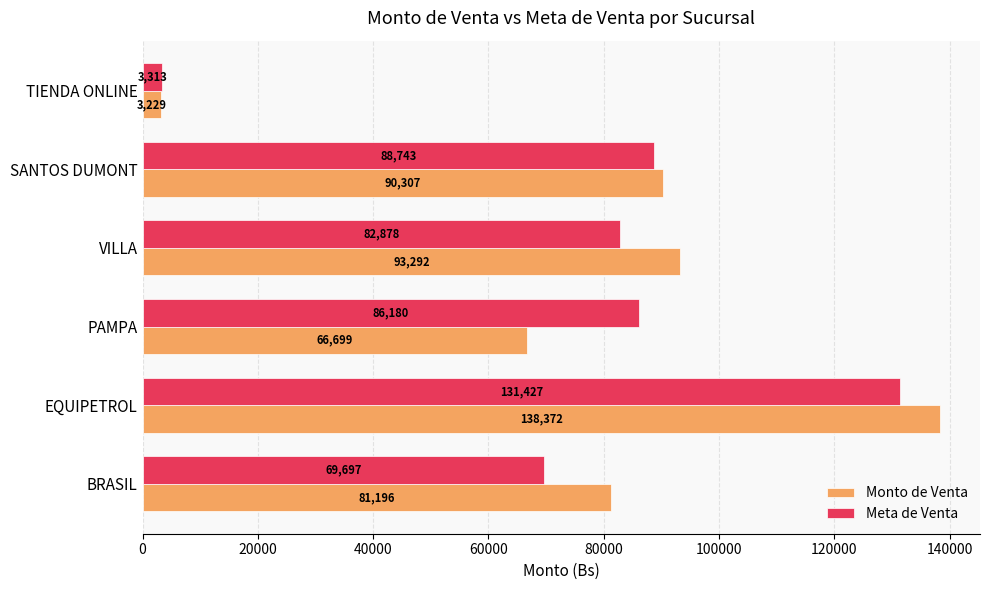

Which series changed the most between EQUIPETROL and PAMPA?

Monto de Venta